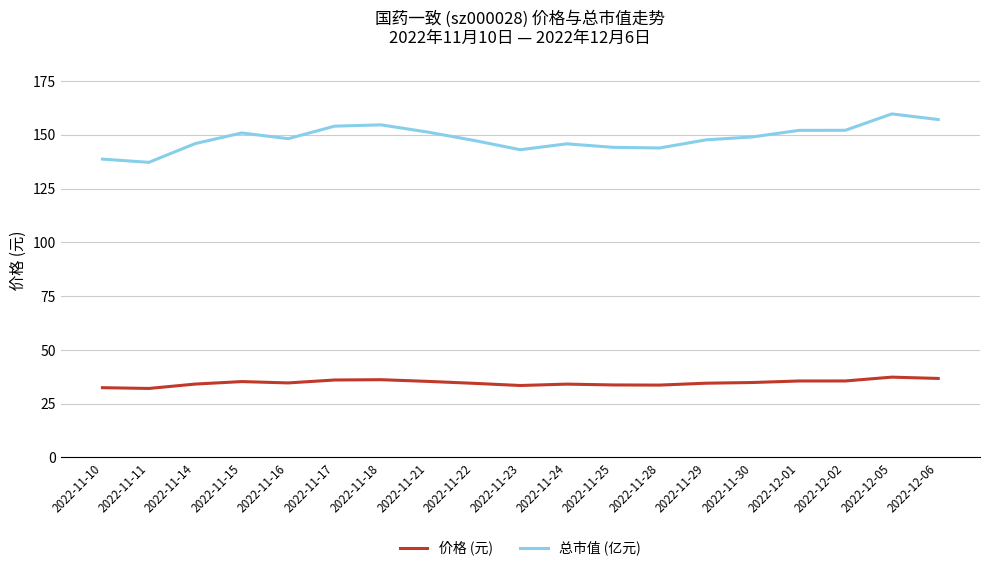

Read the 总市值 (亿元) value at 2022-11-10.

138.7